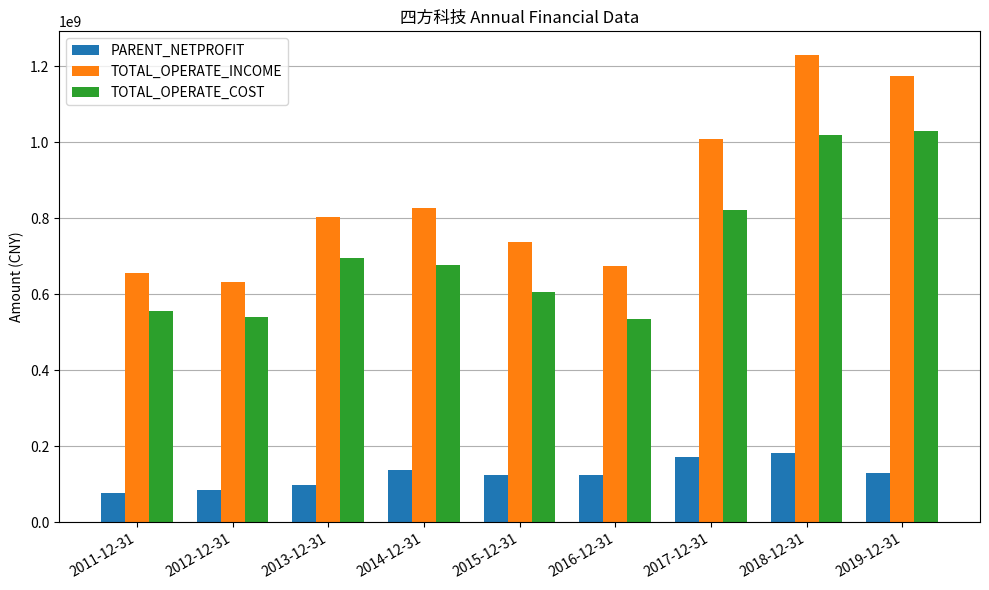

Does the chart contain stacked bars?

No